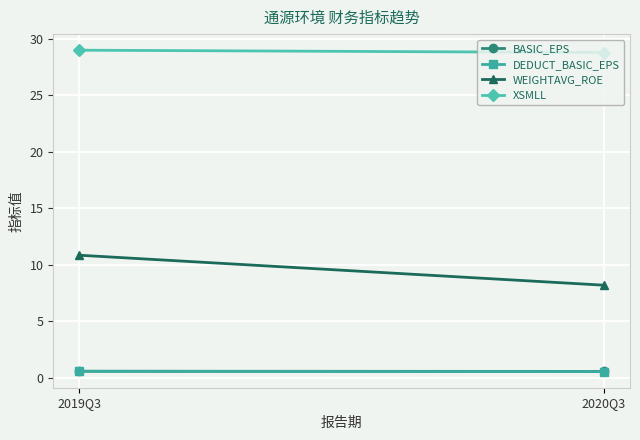

Which category has the lowest value across all series?

2020Q3